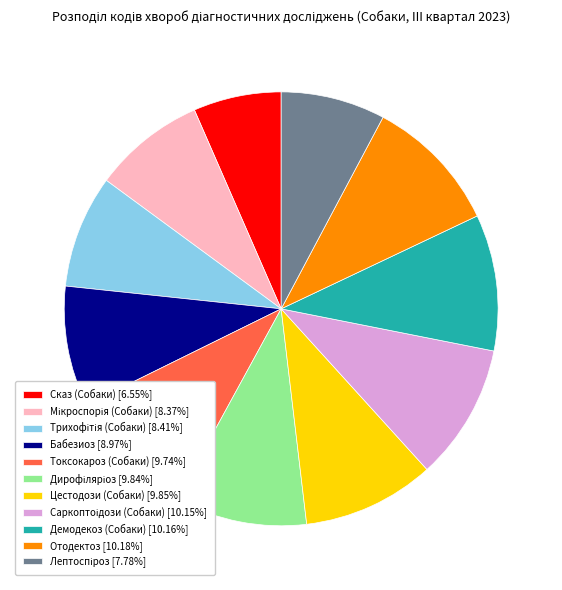

Which slice is the smallest?

Сказ (Собаки)